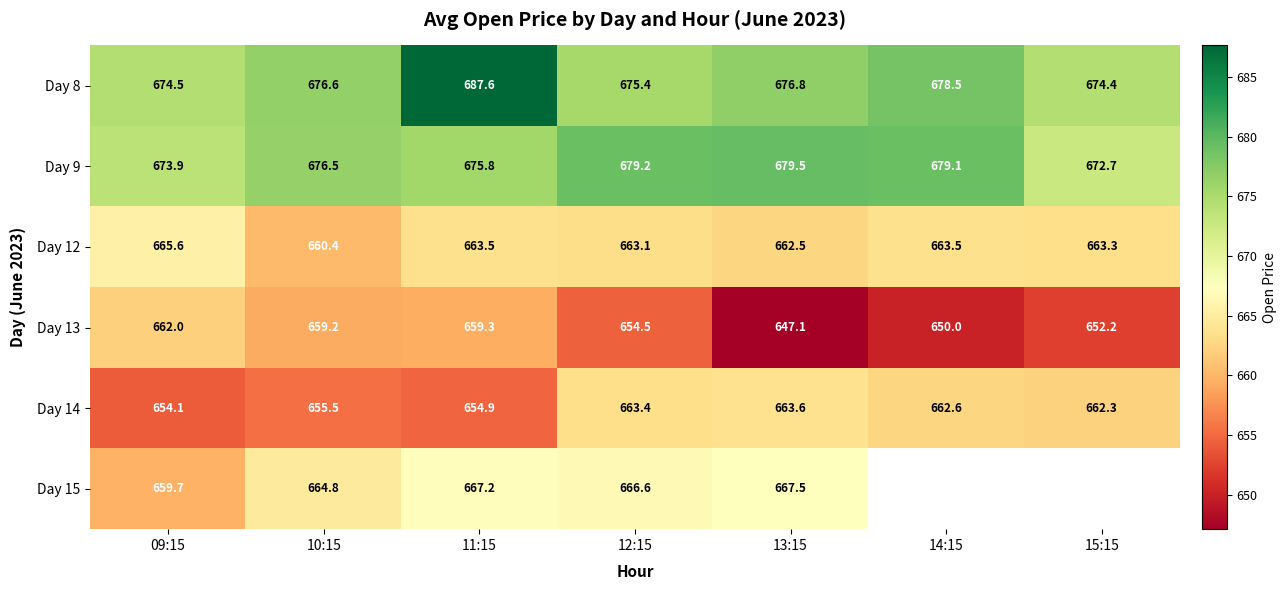

Which has a higher value, 11:15 or 10:15?

11:15